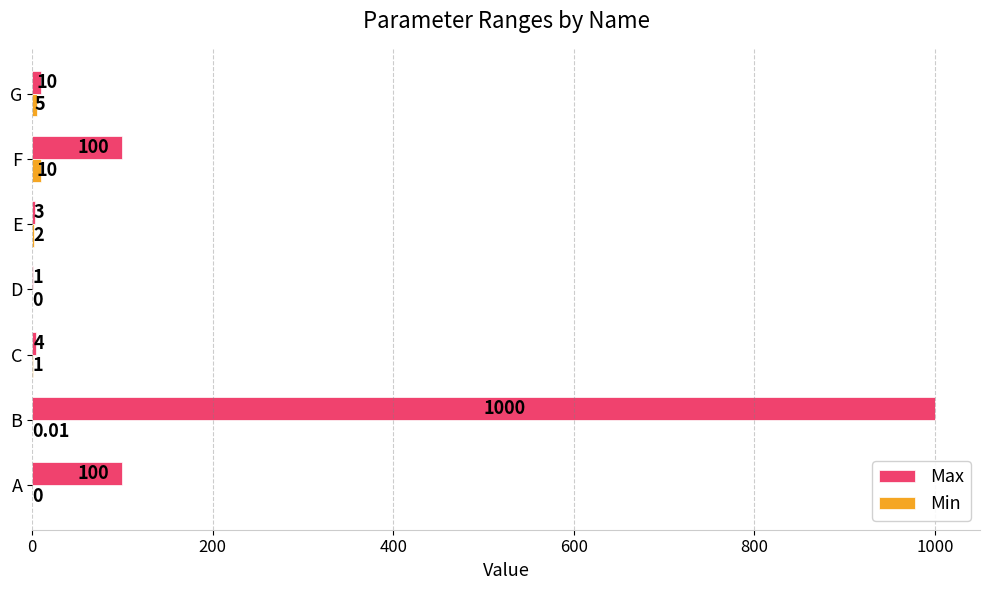

At which category is the sum across all series the highest?

B